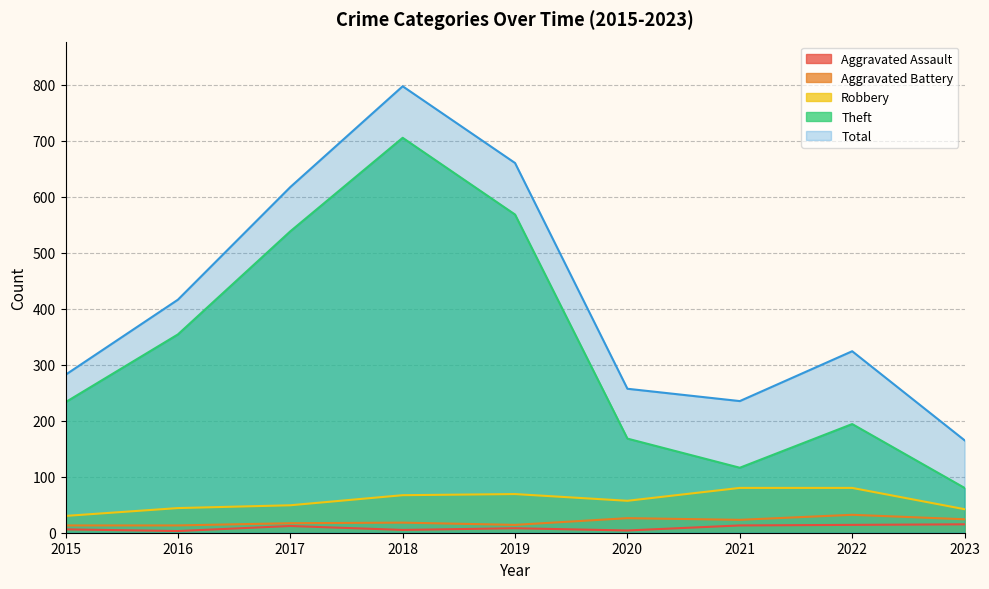

What is the value of the Aggravated Assault point at the 6th from the left?

4